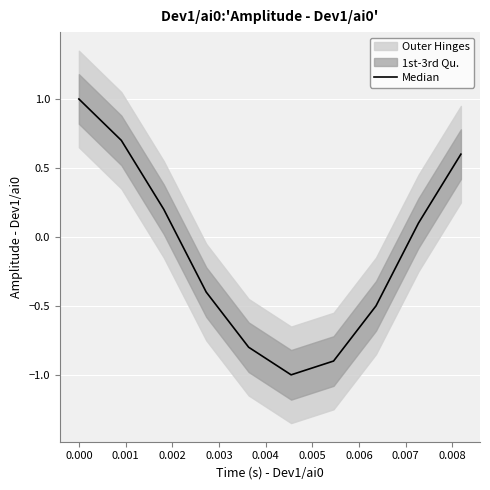

What is the sum of all values?

-1.0